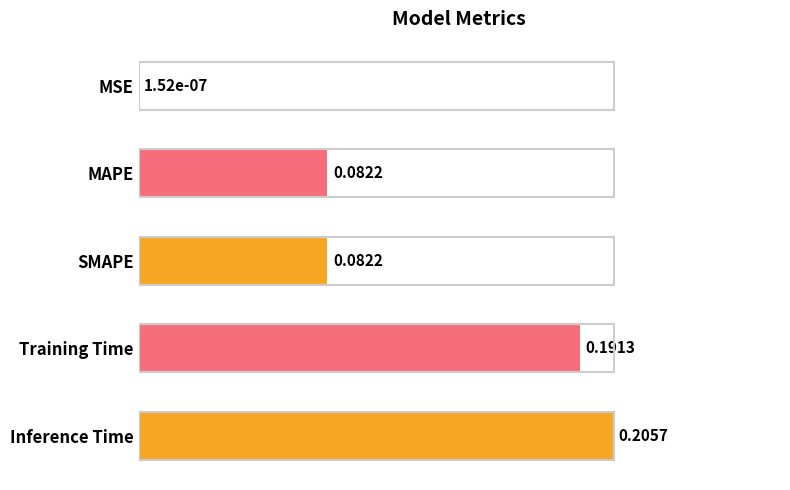

Does the chart contain stacked bars?

No